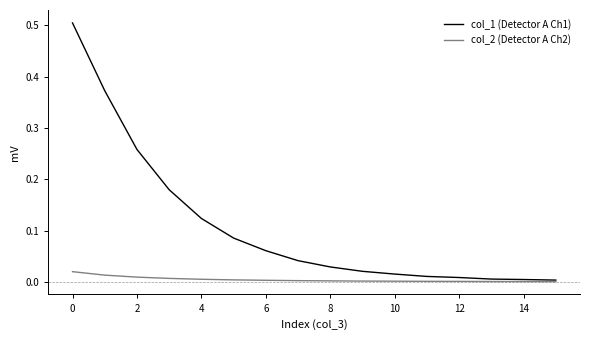

Which series has the largest range (max minus min)?

col_1 (Detector A Ch1)